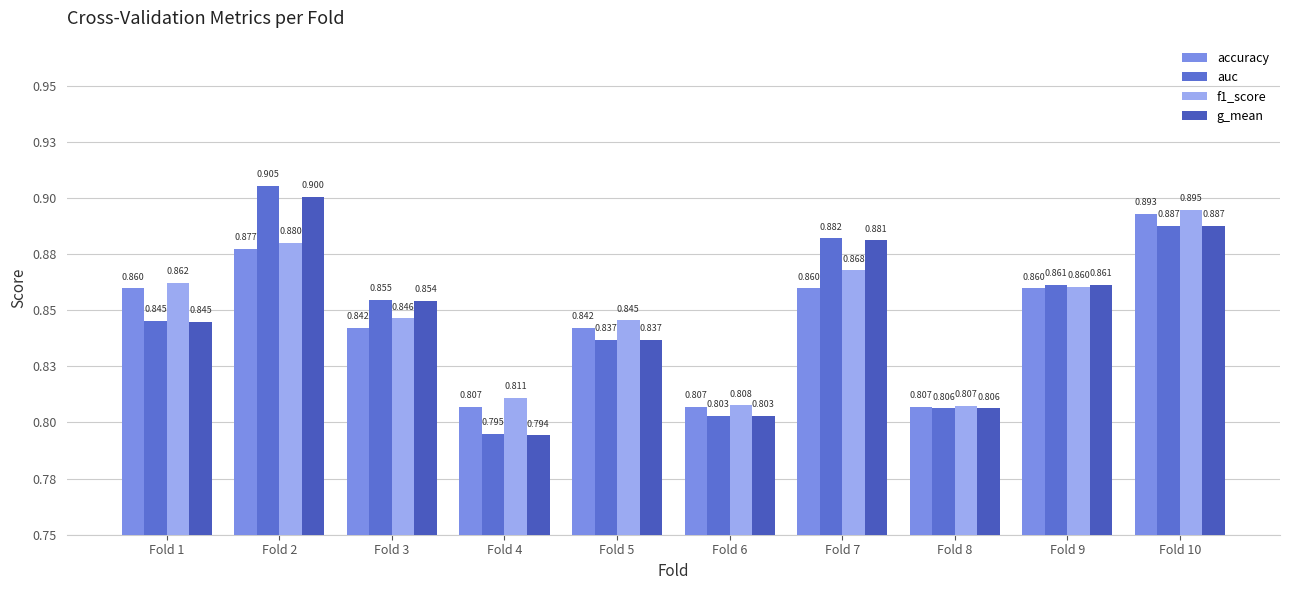

Are the bars horizontal?

No